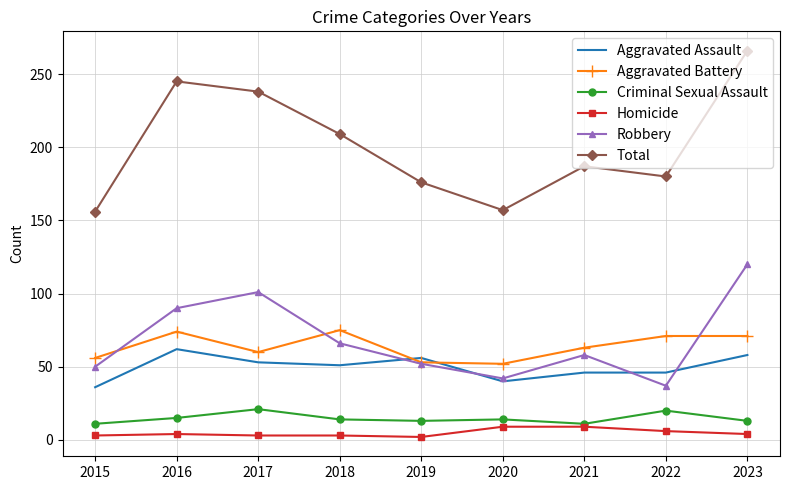

Which series has the largest total across all categories?

Total